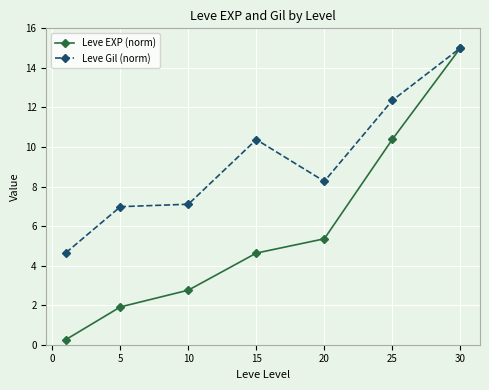

How many series are shown in this chart?

2